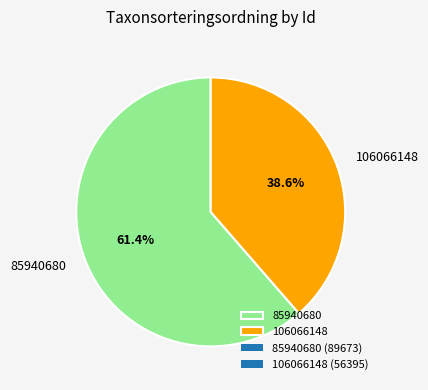

Does any single category account for the majority?

Yes